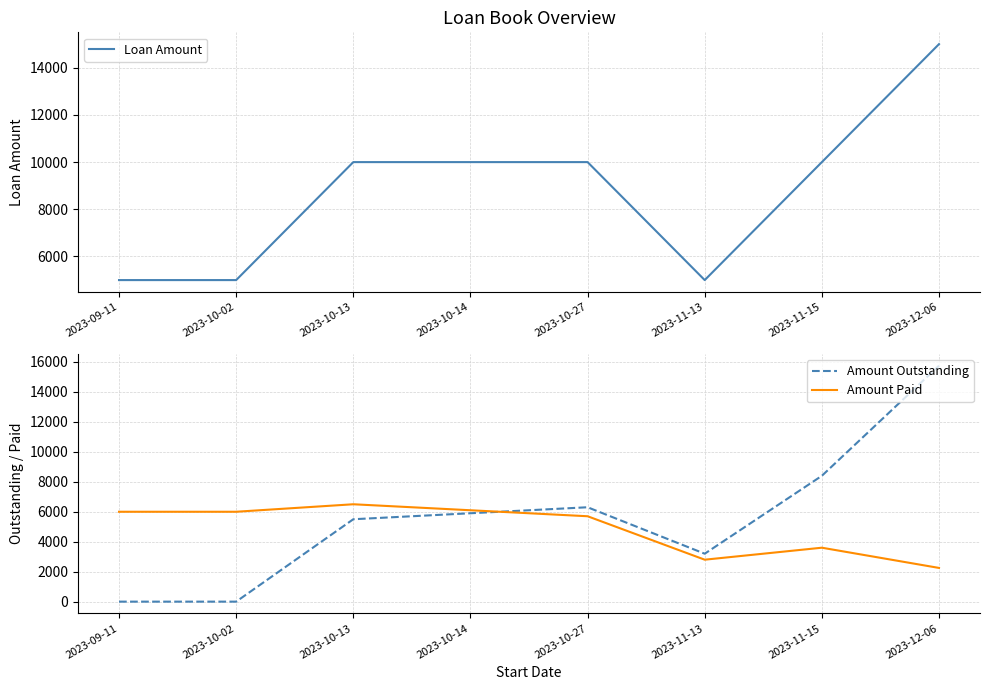

Between 2023-10-02 and 2023-12-06, which is larger?

2023-12-06